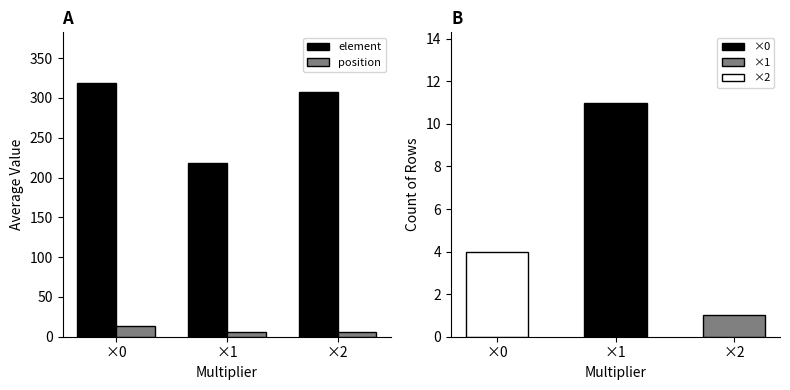

What is the sum of the element values at ×0 and ×1?

537.5